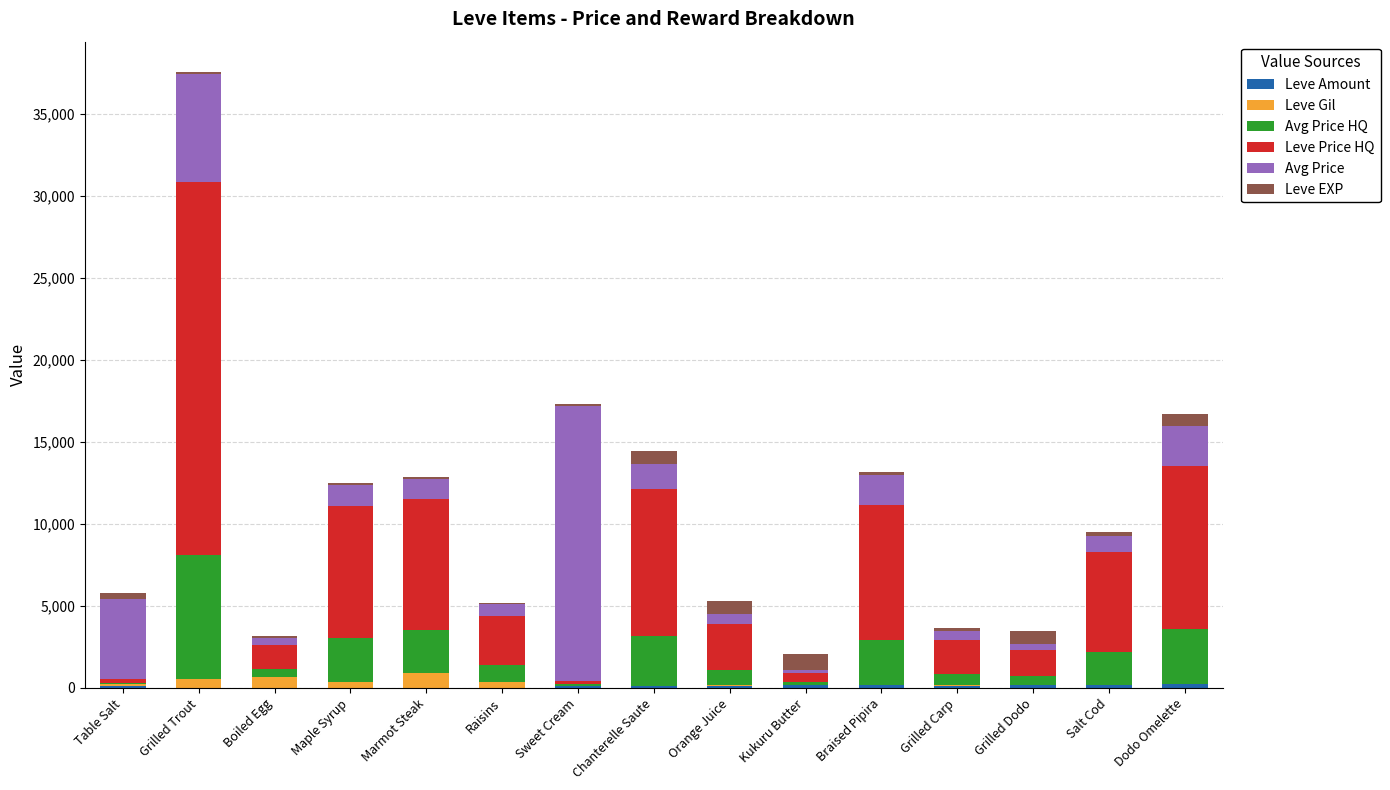

At which category is the sum across all series the highest?

Grilled Trout